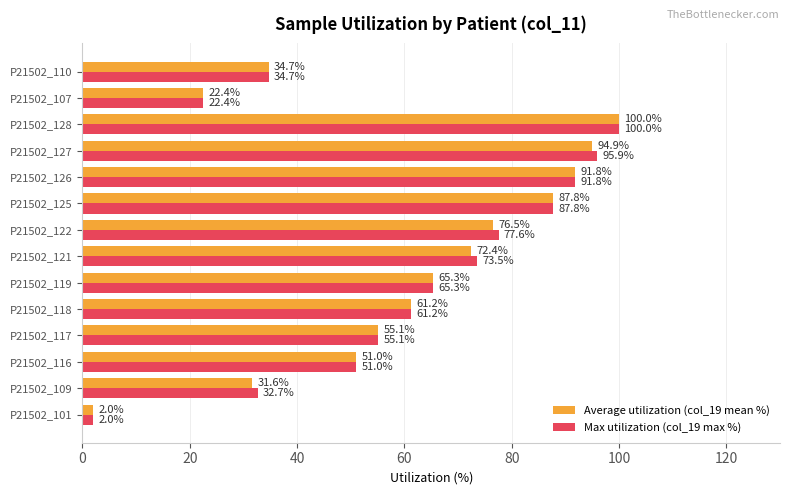

At how many categories does at least one series exceed 71?

6